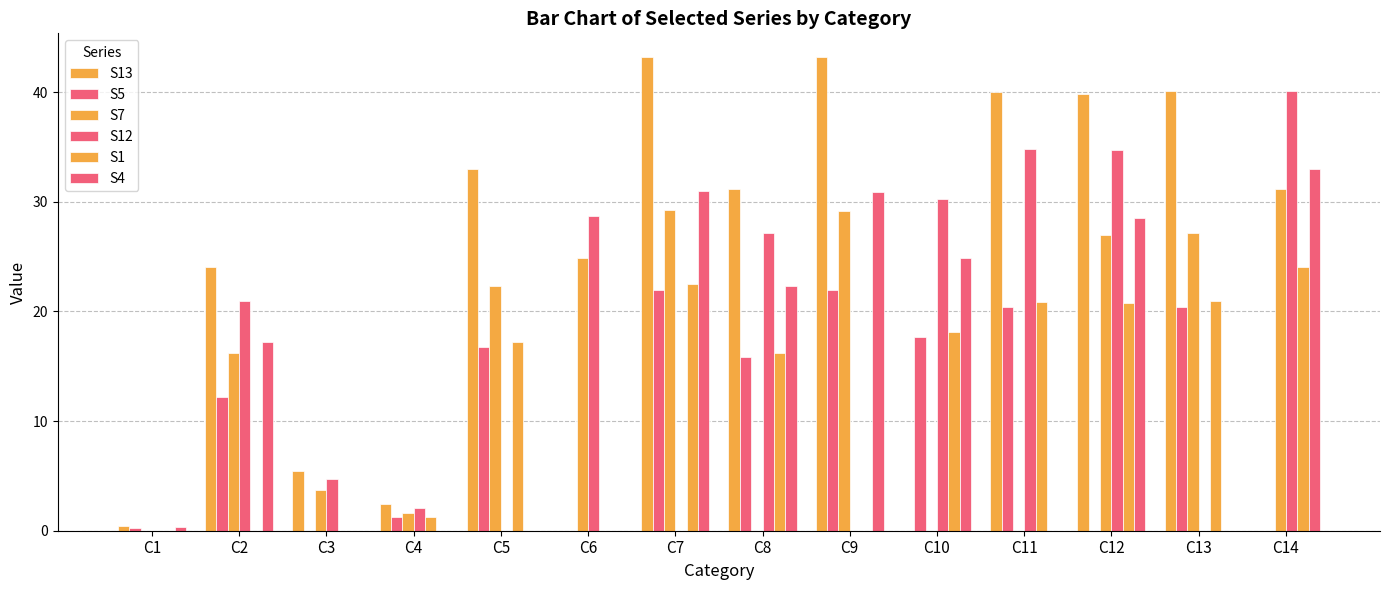

How many groups of bars are there?

14